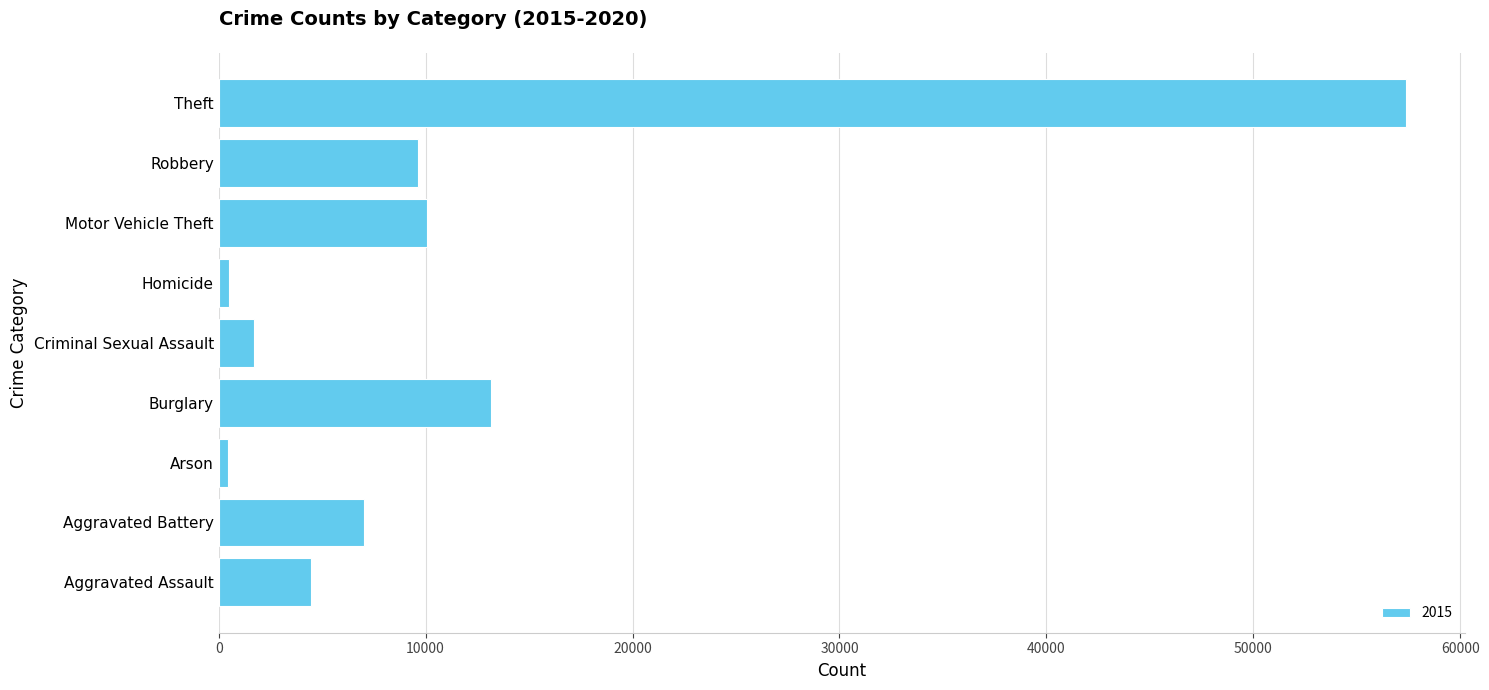

The chart shows a value of 9638 at Robbery. True or false?

True